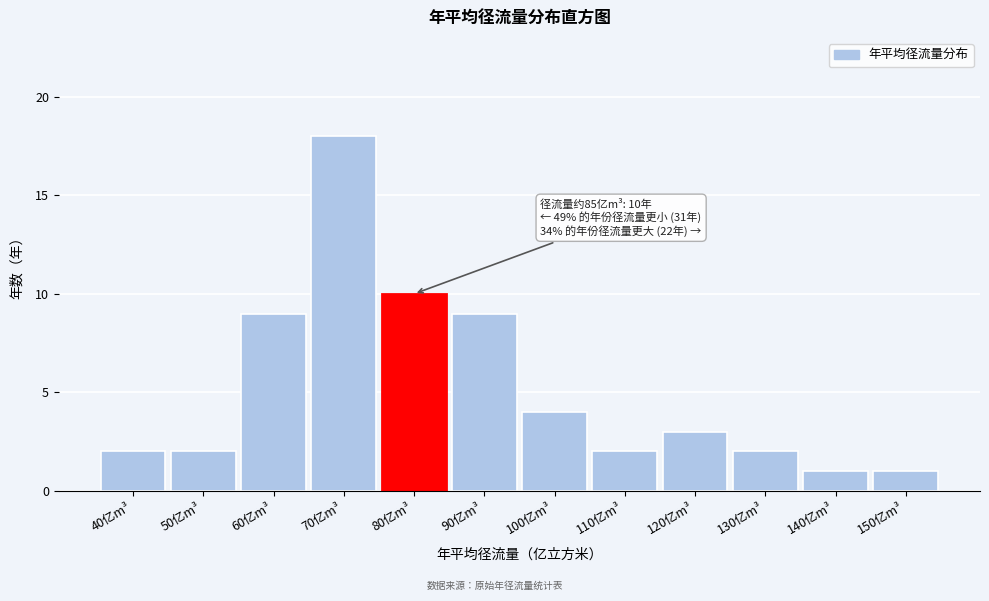

Reading left to right, list all the values displayed in this chart.

40亿m³=2	50亿m³=2	60亿m³=9	70亿m³=18	80亿m³=10	90亿m³=9	100亿m³=4	110亿m³=2	120亿m³=3	130亿m³=2	140亿m³=1	150亿m³=1